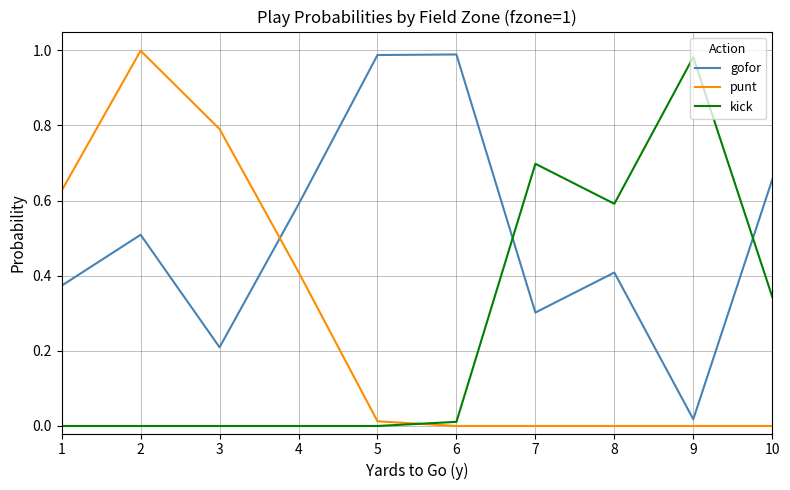

The value of punt at 6 is 0.0. True or false?

True